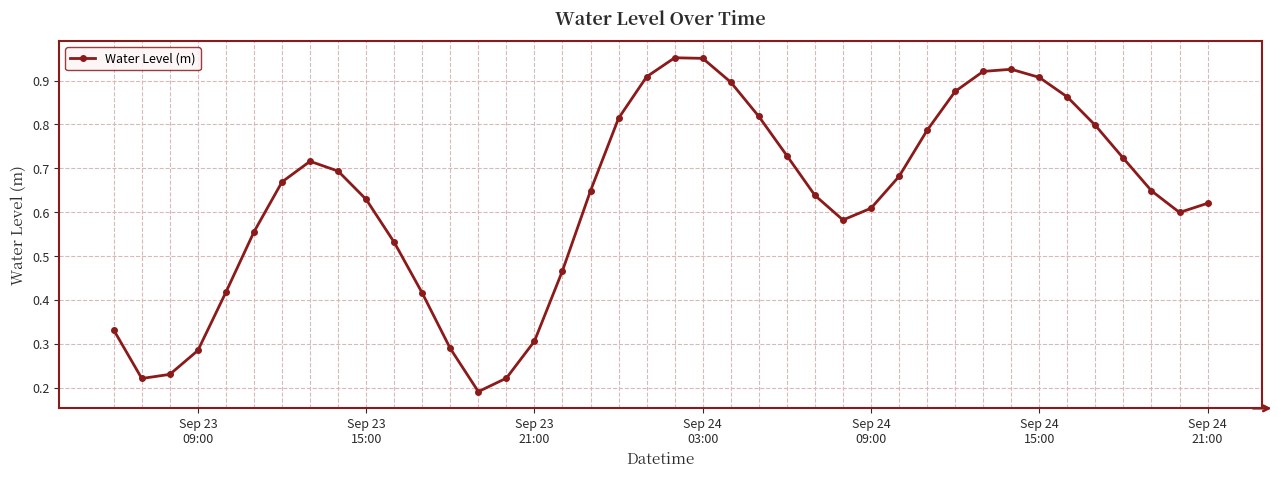

What is the sum of all values?

25.1